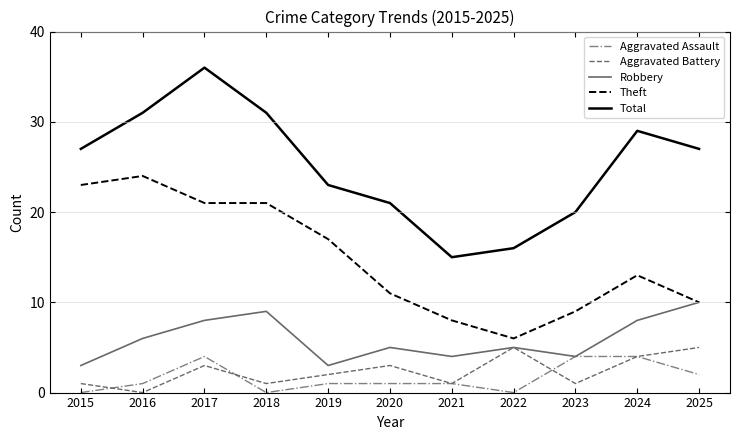

The value of Robbery at 2018 is 9. True or false?

True